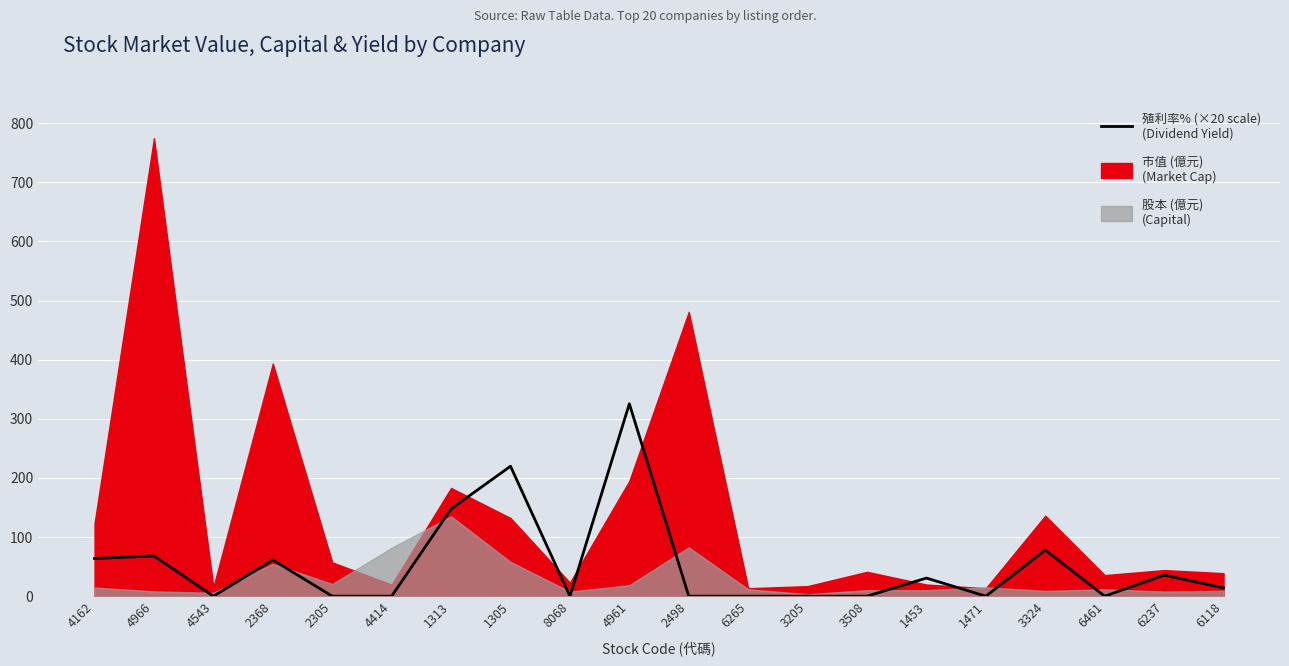

Which has a higher value, 2305 or 4966?

4966